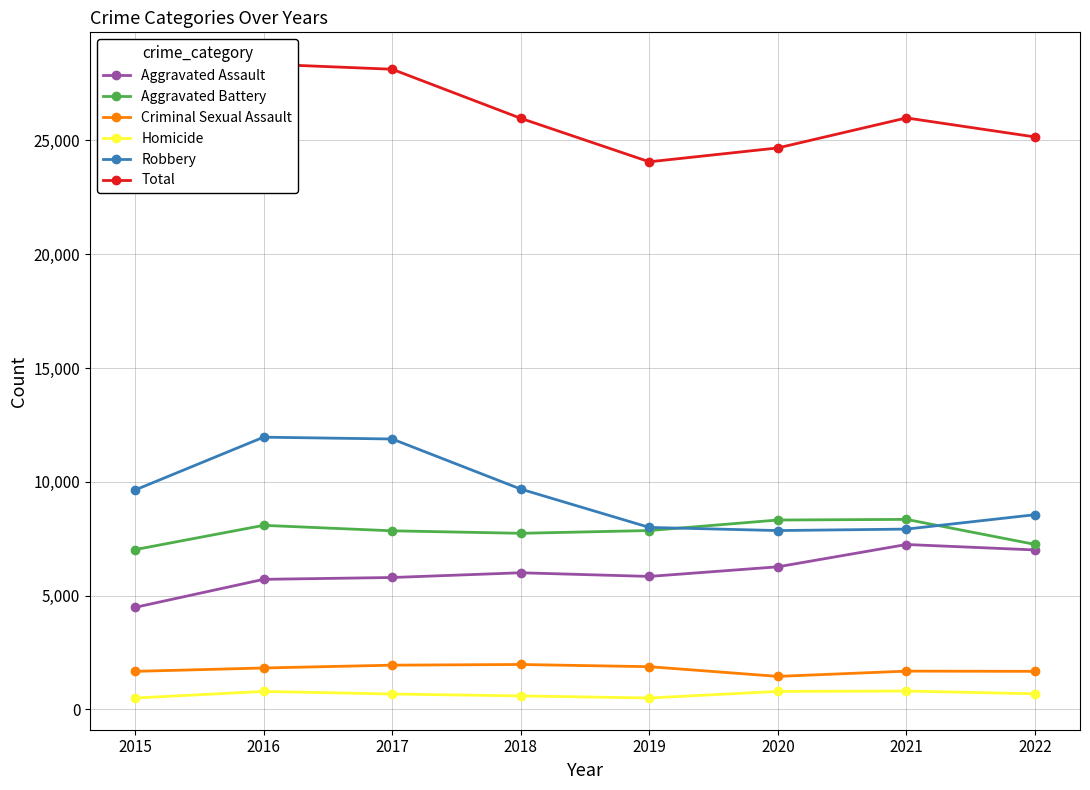

Which category has the lowest value in the Criminal Sexual Assault series?

2020